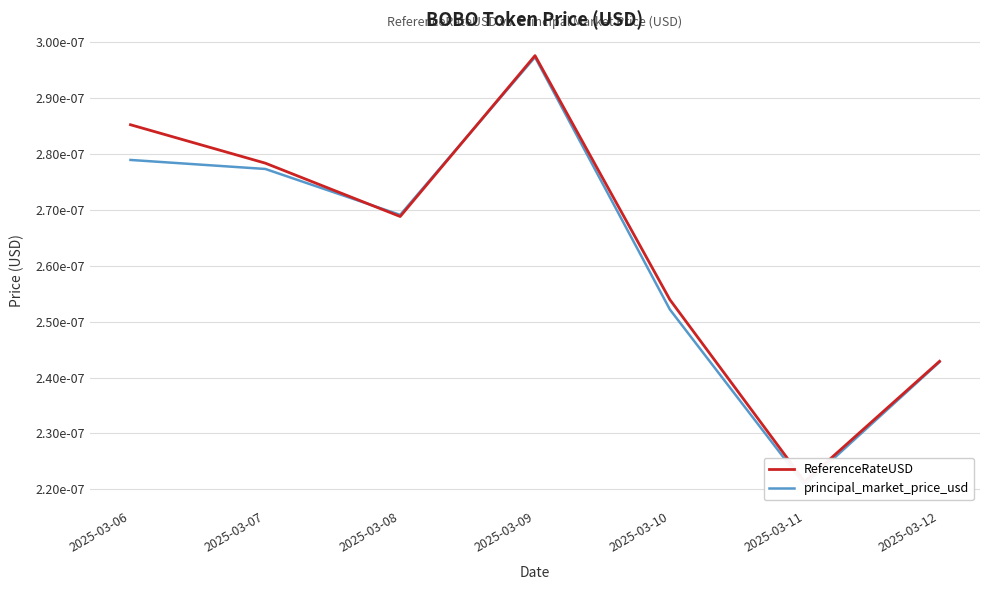

Count the ReferenceRateUSD values in the range 0 to 1.

7